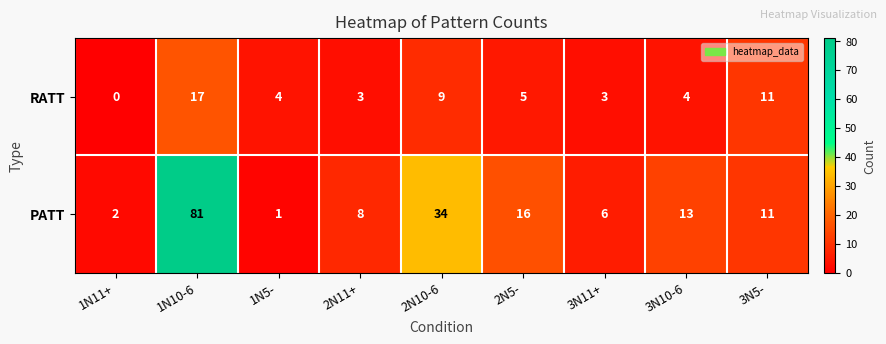

Reading left to right, list all the values displayed in this chart.

RATT: 1N11+=0	1N10-6=17	1N5-=4	2N11+=3	2N10-6=9	2N5-=5	3N11+=3	3N10-6=4	3N5-=11
PATT: 1N11+=2	1N10-6=81	1N5-=1	2N11+=8	2N10-6=34	2N5-=16	3N11+=6	3N10-6=13	3N5-=11